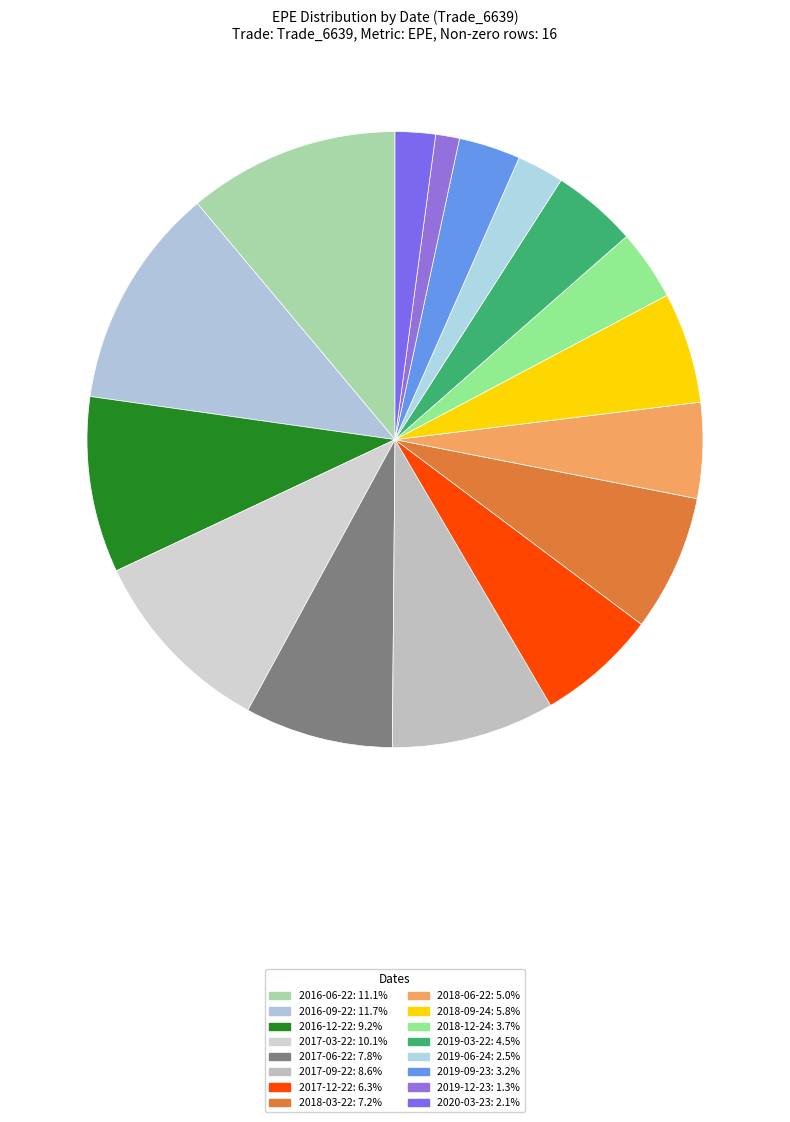

Which category has the biggest portion of the pie?

2016-09-22